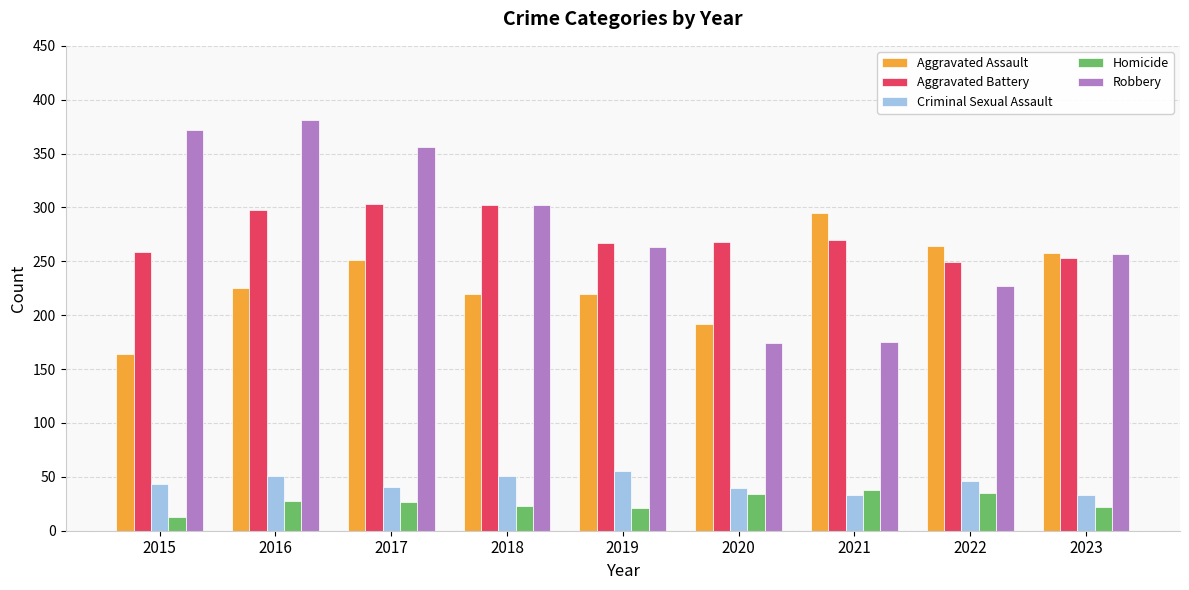

What is the spread (max minus min) of values at 2021?

262